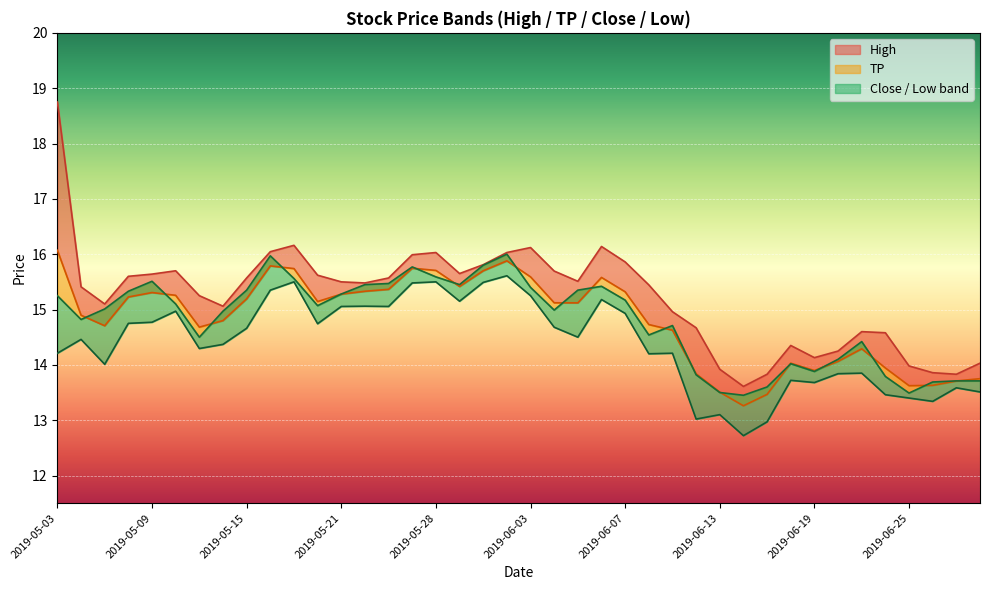

How many data points in Low are above 14?

27